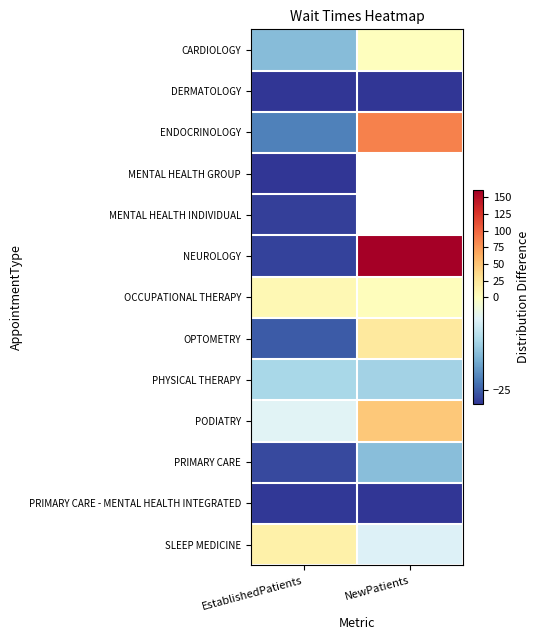

The OPTOMETRY series shows 37.2 at NewPatients. True or false?

False